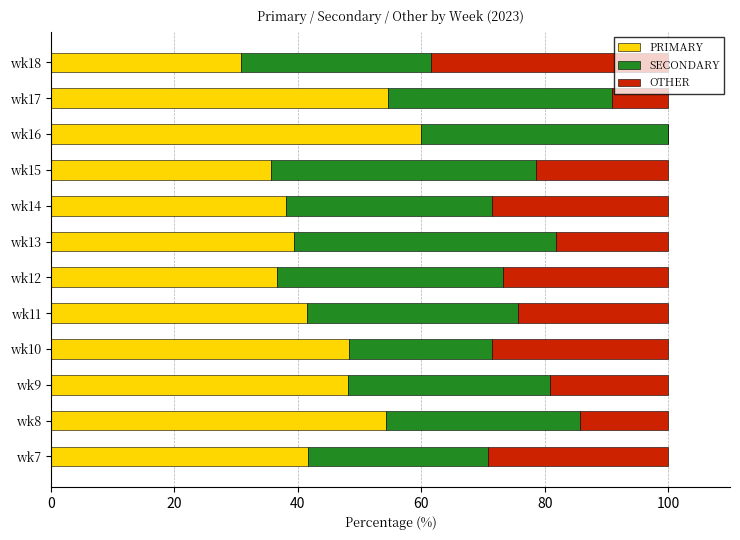

What are all the series names shown in the legend?

PRIMARY, SECONDARY, OTHER